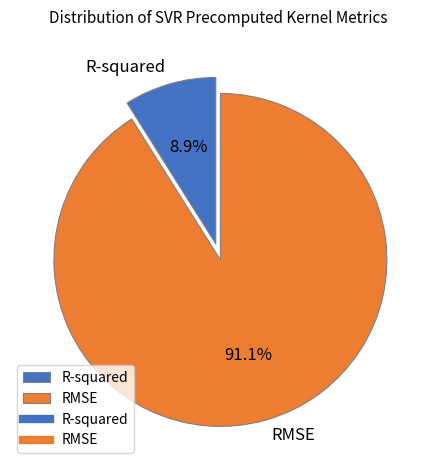

To the nearest percent, what is the combined percentage of RMSE and R-squared?

100%